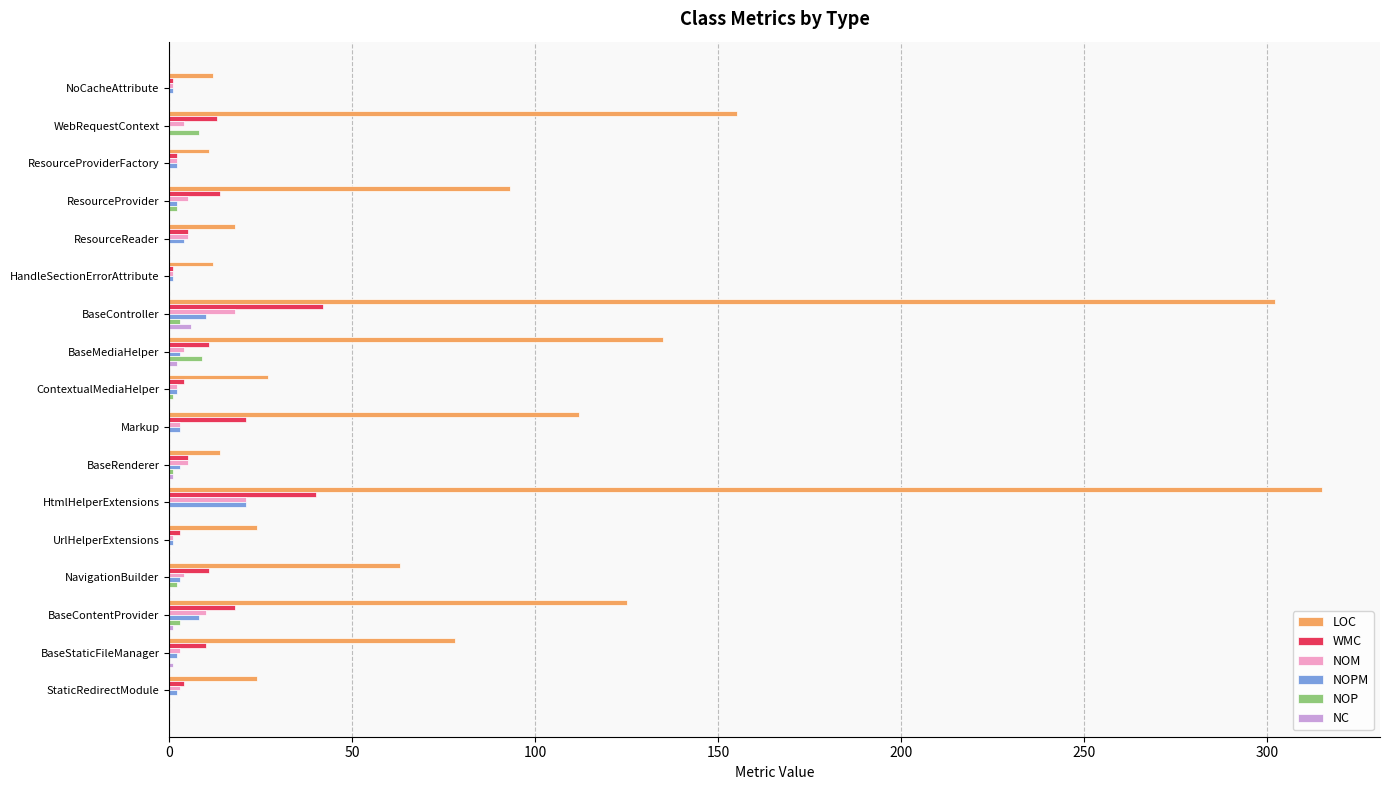

Is it true that NC equals 0 at NavigationBuilder?

True